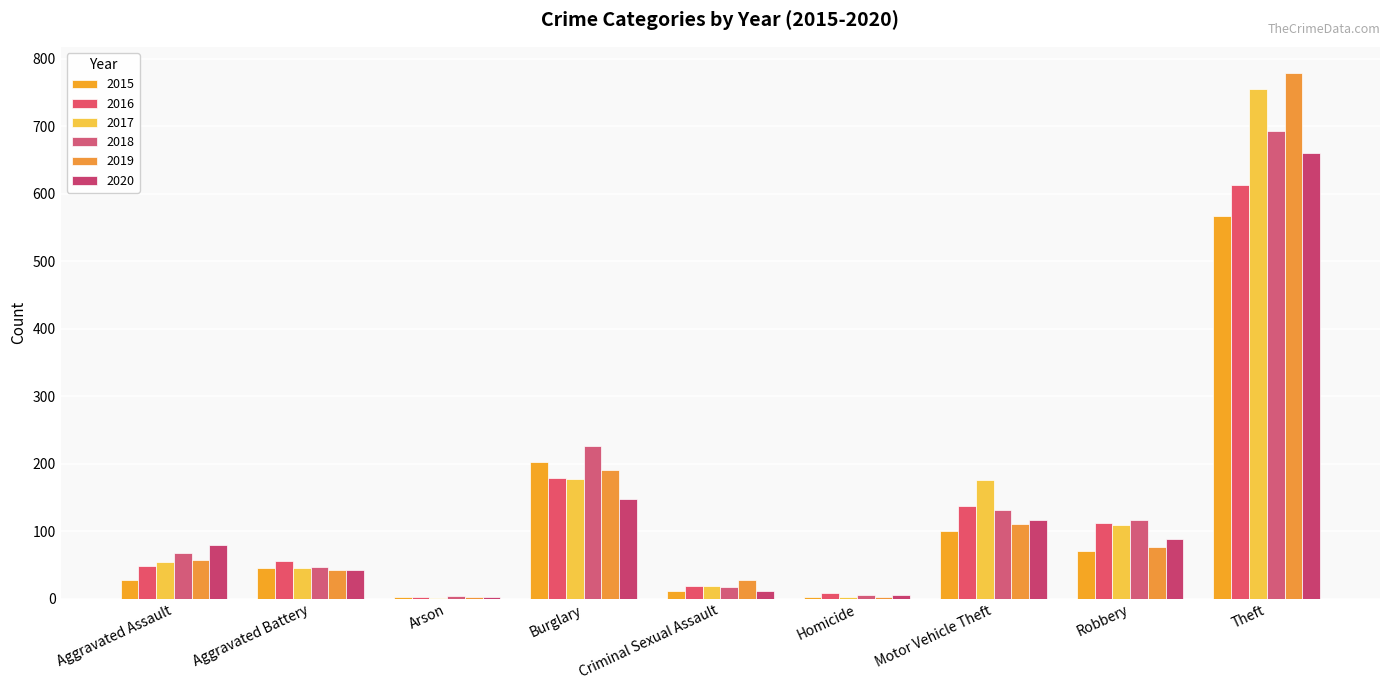

Which series has the largest total across all categories?

2017